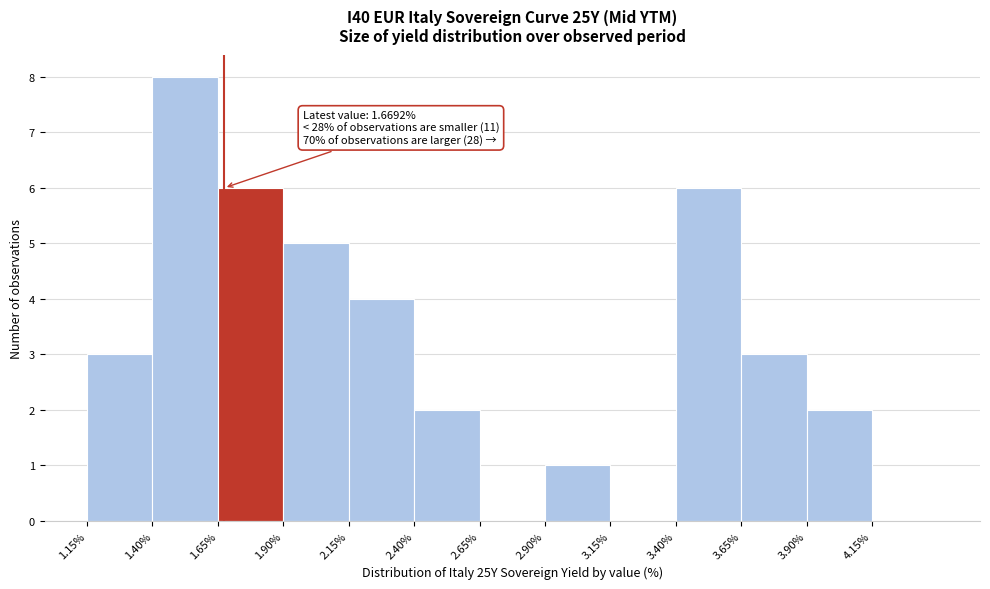

Over which range of the x-axis is the bar tallest?

1.40 to 1.65